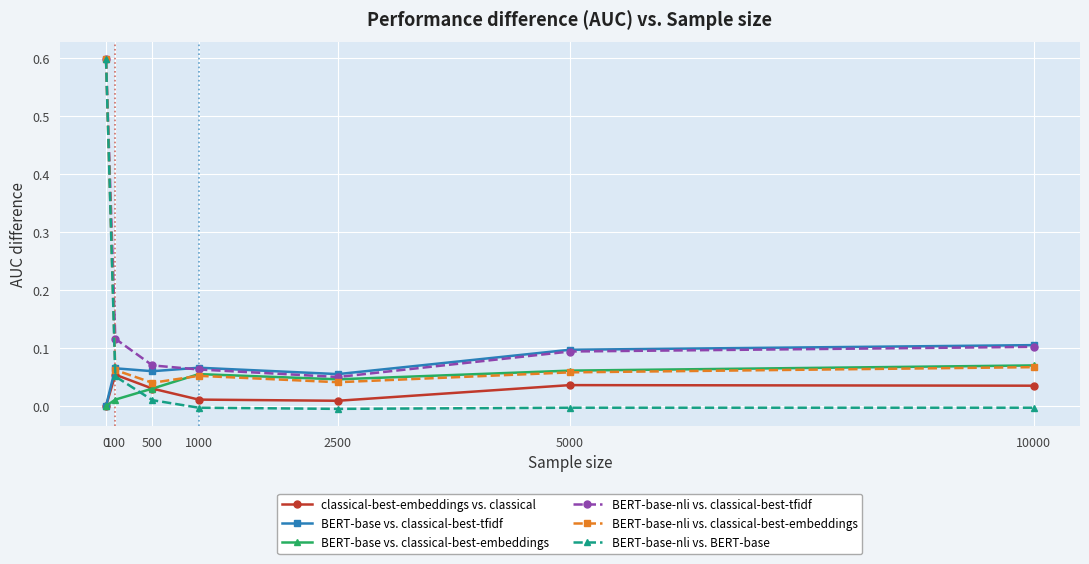

Which series has the largest total across all categories?

BERT-base-nli vs. classical-best-tfidf